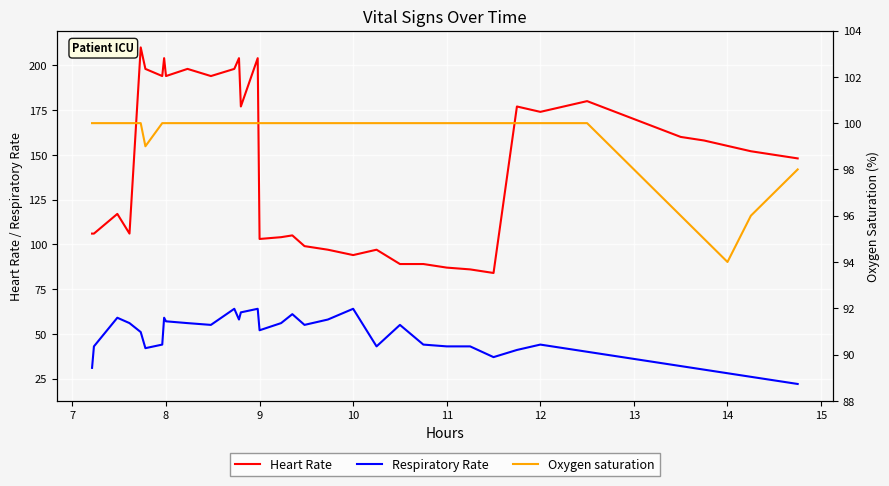

Is this an area chart (filled region under the line)?

No